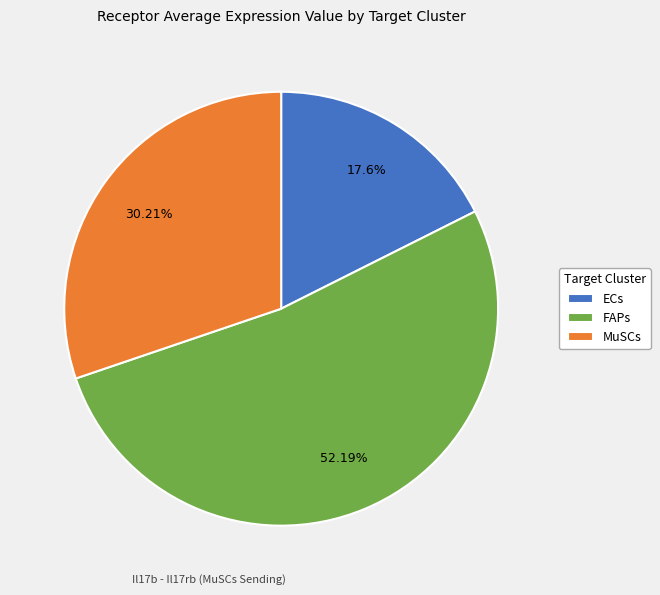

Which slice is the largest?

FAPs